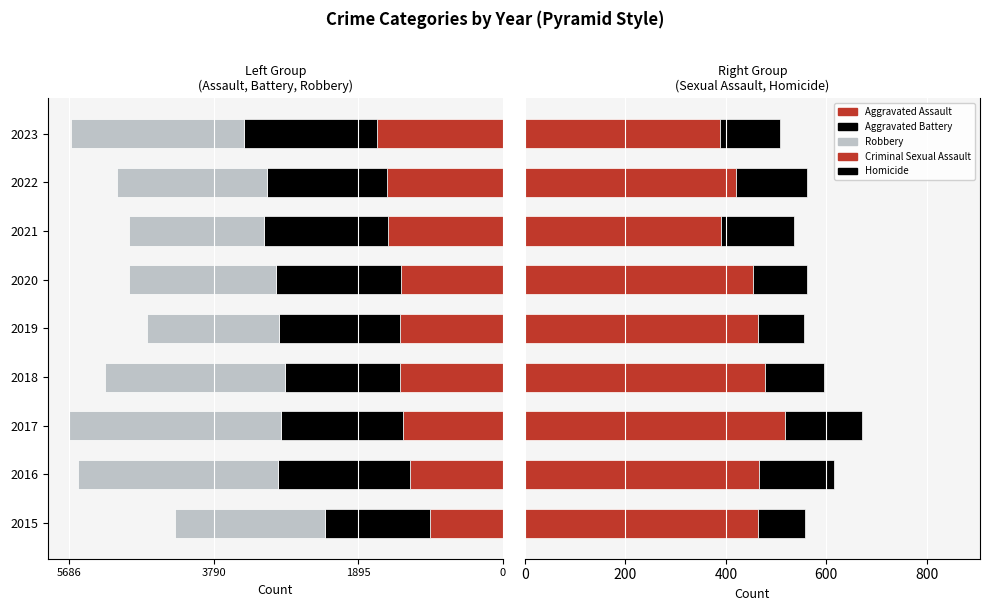

Is it true that Aggravated Assault equals -410 at 2020?

False